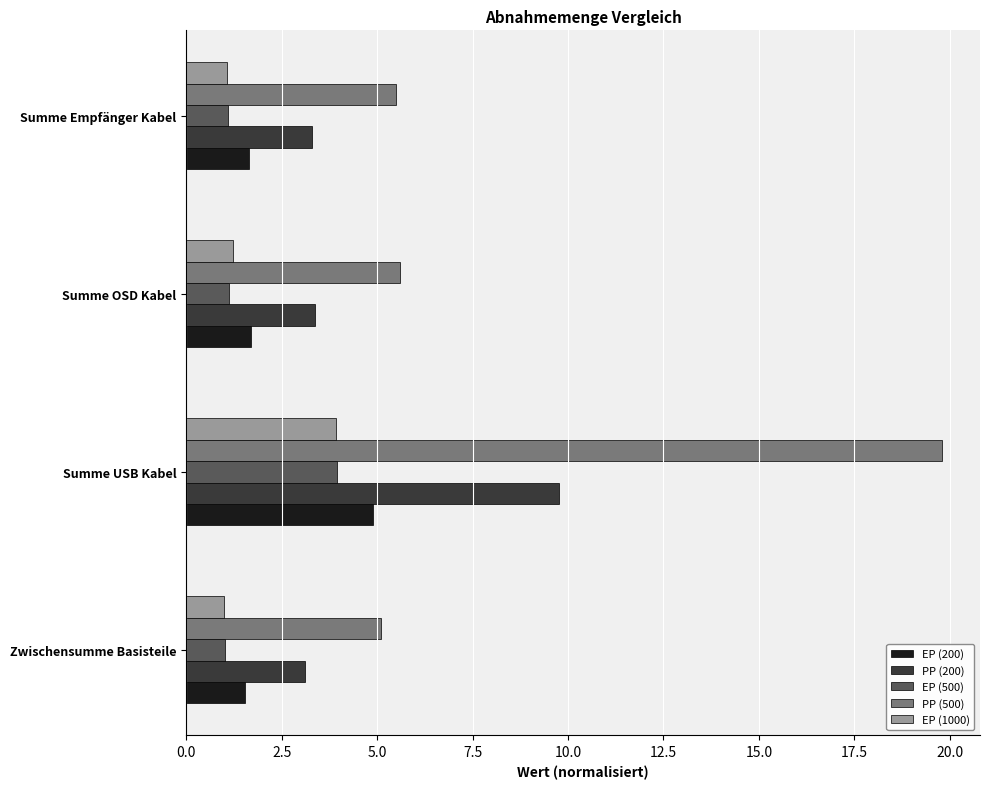

What is the total value across all series at Zwischensumme Basisteile?

11.8